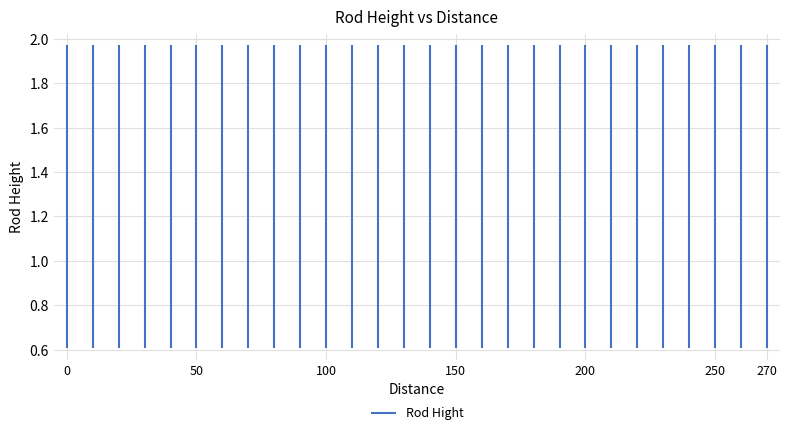

Is it true that the value at 50 is 1.3?

False